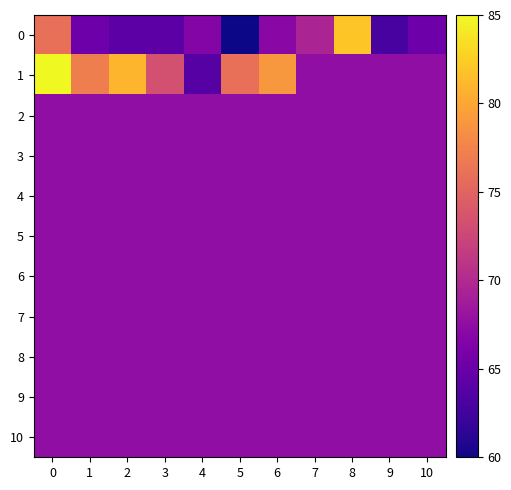

Reading left to right, what are all the values shown in this chart?

0: 0=94000	1=37500	2=32000	3=32000	4=45000	5=10000	6=46750	7=60000	8=125833	9=25000	10=37500
1: 0=141533	1=100000	2=120000	3=80000	4=30000	5=94000	6=109680	7=49600	8=49600	9=49600	10=49600
2: 0=49600	1=49600	2=49600	3=49600	4=49600	5=49600	6=49600	7=49600	8=49600	9=49600	10=49600
3: 0=49600	1=49600	2=49600	3=49600	4=49600	5=49600	6=49600	7=49600	8=49600	9=49600	10=49600
4: 0=49600	1=49600	2=49600	3=49600	4=49600	5=49600	6=49600	7=49600	8=49600	9=49600	10=49600
5: 0=49600	1=49600	2=49600	3=49600	4=49600	5=49600	6=49600	7=49600	8=49600	9=49600	10=49600
6: 0=49600	1=49600	2=49600	3=49600	4=49600	5=49600	6=49600	7=49600	8=49600	9=49600	10=49600
7: 0=49600	1=49600	2=49600	3=49600	4=49600	5=49600	6=49600	7=49600	8=49600	9=49600	10=49600
8: 0=49600	1=49600	2=49600	3=49600	4=49600	5=49600	6=49600	7=49600	8=49600	9=49600	10=49600
9: 0=49600	1=49600	2=49600	3=49600	4=49600	5=49600	6=49600	7=49600	8=49600	9=49600	10=49600
10: 0=49600	1=49600	2=49600	3=49600	4=49600	5=49600	6=49600	7=49600	8=49600	9=49600	10=49600